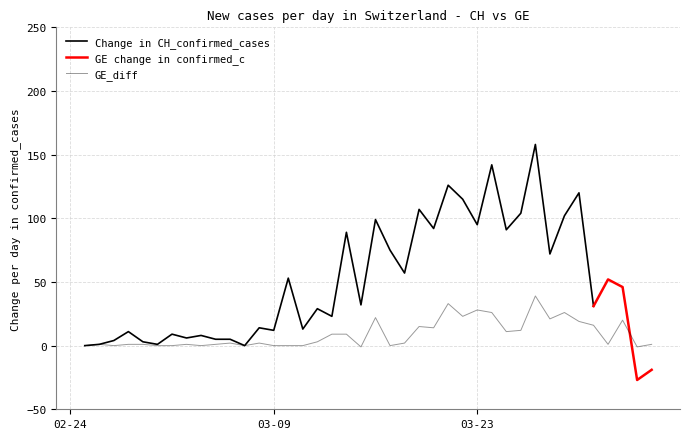

Reading right to left, extract all data points from this chart.

1	-1	20	1	16	19	26	21	39	12	11	26	28	23	33	14	15	2	0	22	-1	9	9	3	0	0	0	2	0	2	1	0	1	0	0	1	1	0	1	0